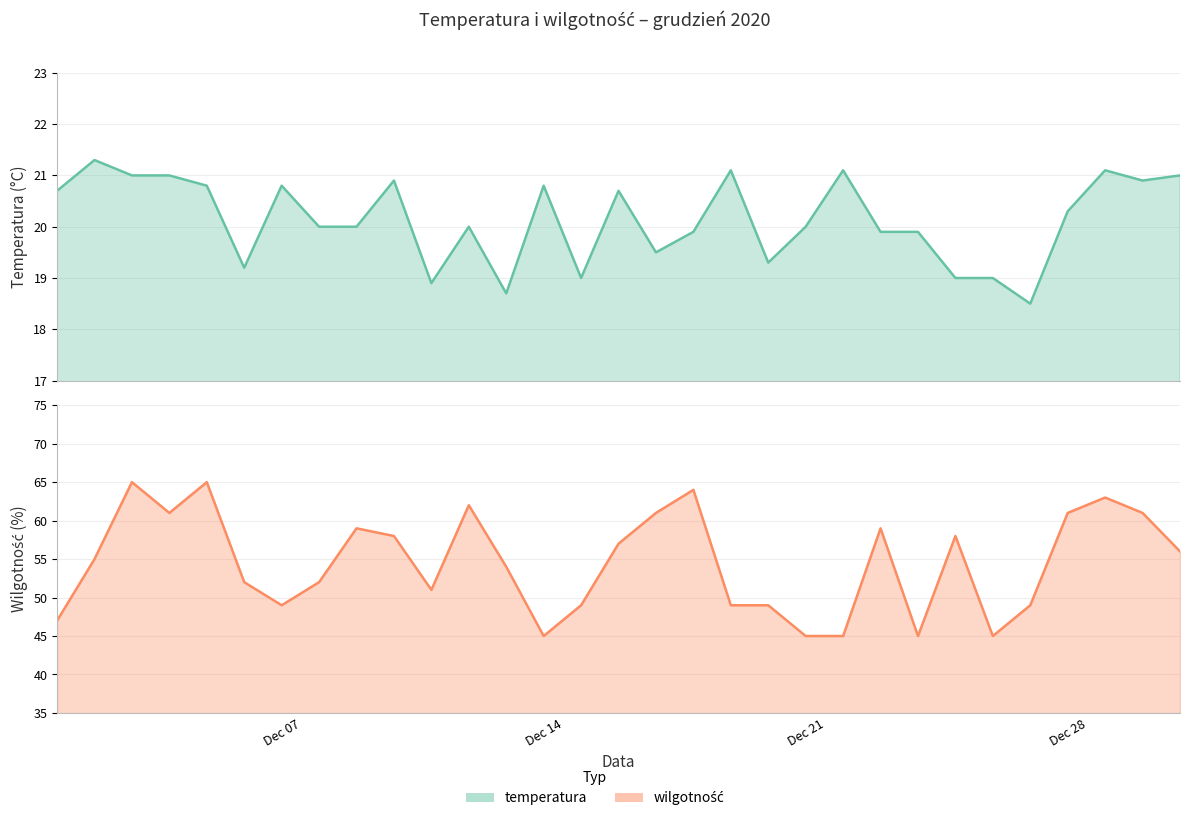

What is the maximum value for wilgotność?

65.0